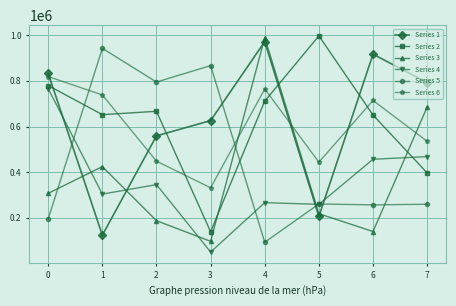

The value of Series 4 at 6 is 456720. True or false?

True